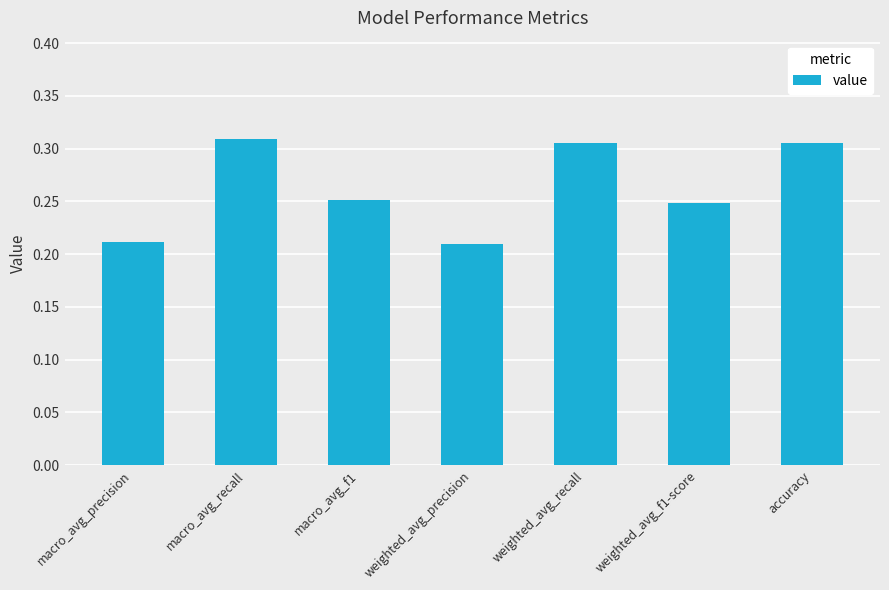

What is the difference between the values at accuracy and weighted_avg_f1-score?

0.1